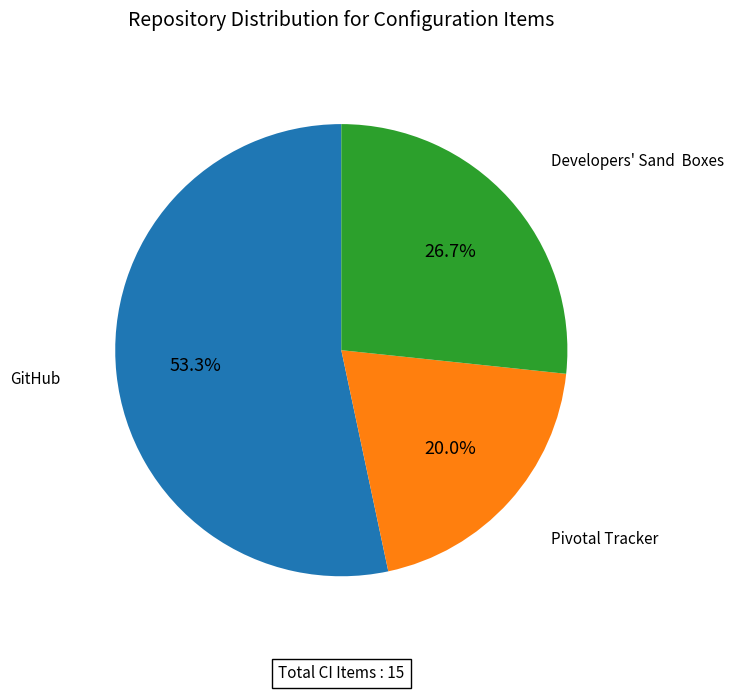

Is there a majority slice in this chart?

Yes